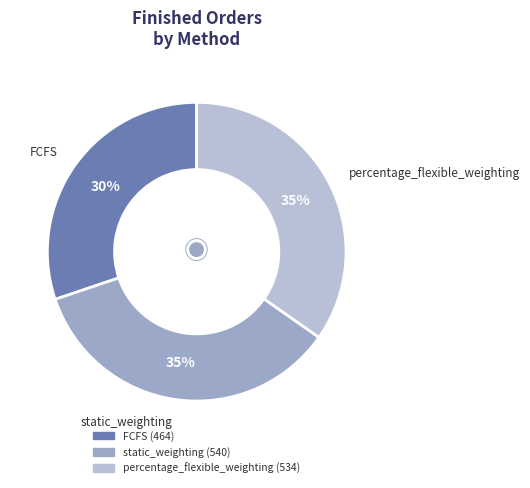

To the nearest percent, what percentage of the pie is FCFS?

30%